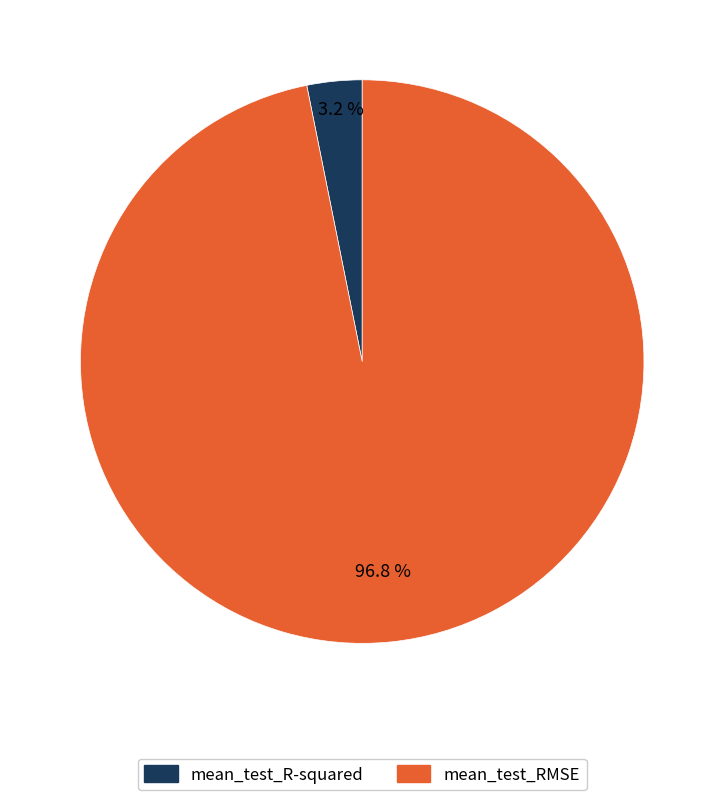

How much of the chart is everything except mean_test_R-squared?

96.8%